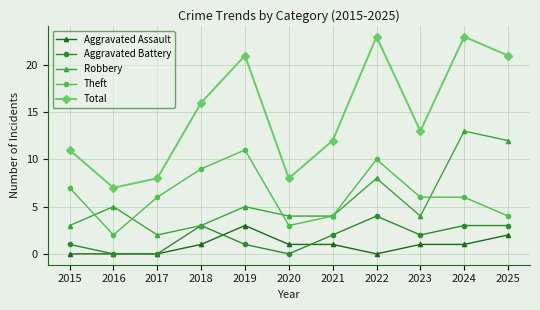

What is the difference between the Robbery values at 2025 and 2016?

7